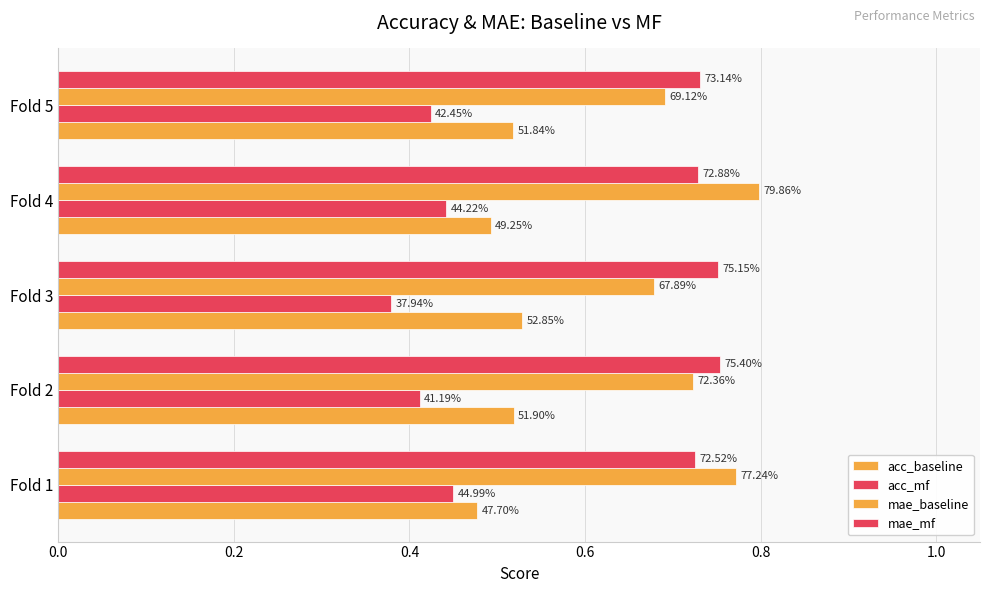

What is the minimum value for acc_mf?

0.4